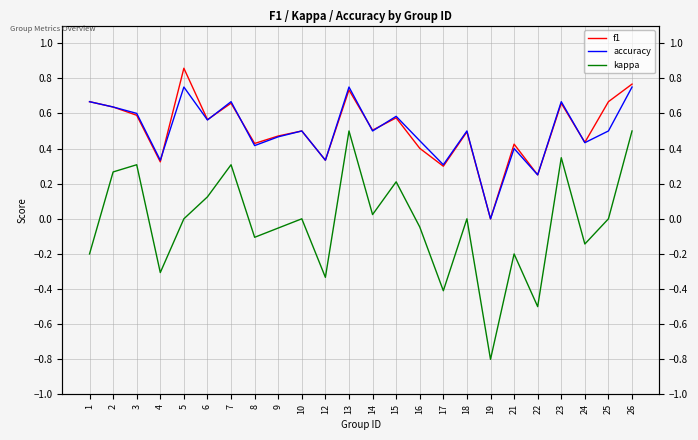

What is the difference between the accuracy values at 17 and 18?

0.2